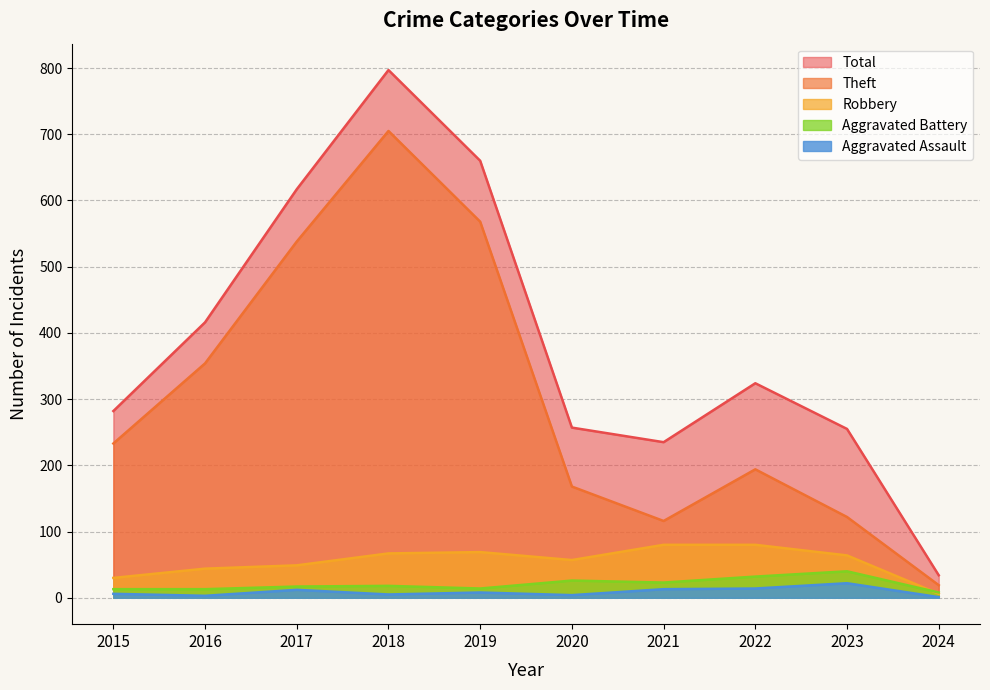

Reading left to right, what are all the values shown in this chart?

Aggravated Assault: 2015=6	2016=3	2017=12	2018=5	2019=8	2020=4	2021=13	2022=14	2023=22	2024=1
Aggravated Battery: 2015=13	2016=13	2017=17	2018=18	2019=14	2020=26	2021=23	2022=32	2023=40	2024=8
Robbery: 2015=30	2016=44	2017=49	2018=67	2019=69	2020=57	2021=80	2022=80	2023=64	2024=6
Theft: 2015=233	2016=354	2017=538	2018=705	2019=568	2020=168	2021=116	2022=194	2023=122	2024=19
Total: 2015=282	2016=416	2017=617	2018=797	2019=660	2020=257	2021=235	2022=324	2023=255	2024=34